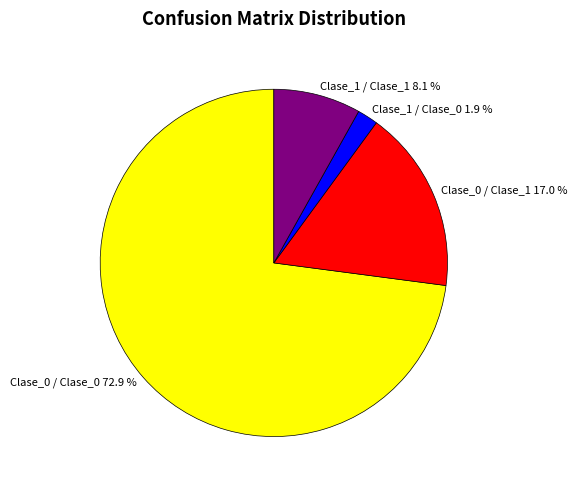

Which has a higher value, Clase_0 / Clase_1 or Clase_1 / Clase_1?

Clase_0 / Clase_1